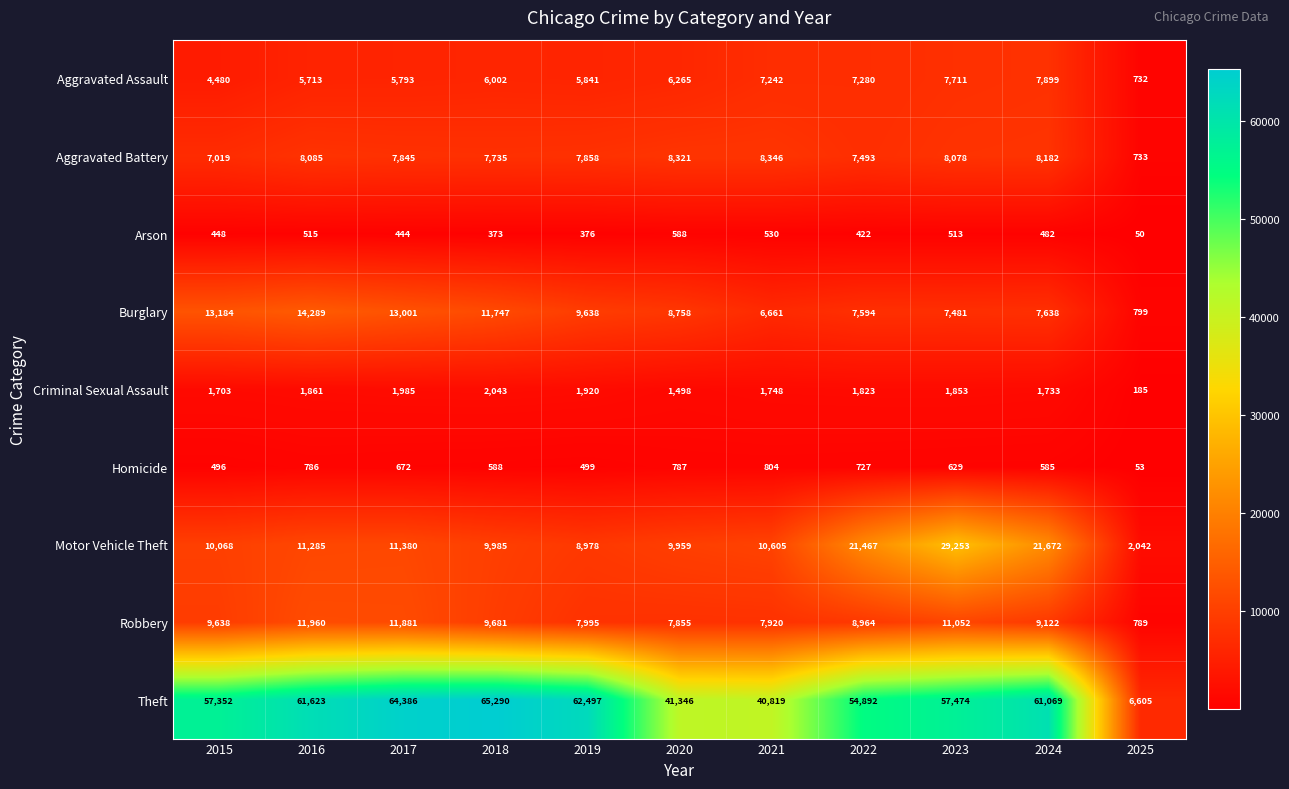

The value of Aggravated Assault at 2020 is 10047. True or false?

False